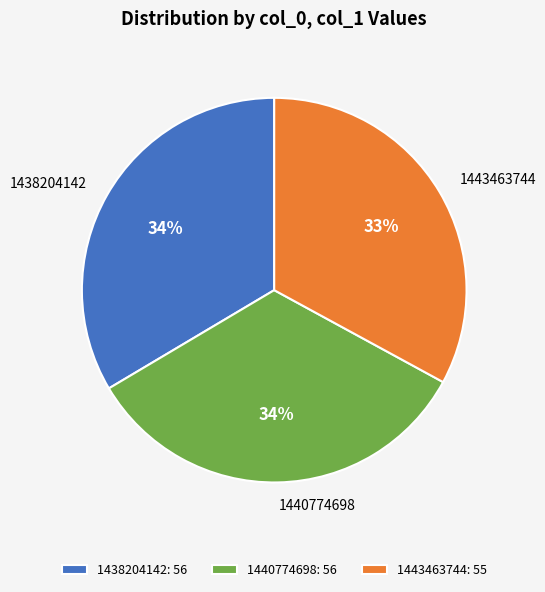

What percentage is the 1443463744 slice, to the nearest percent?

33%